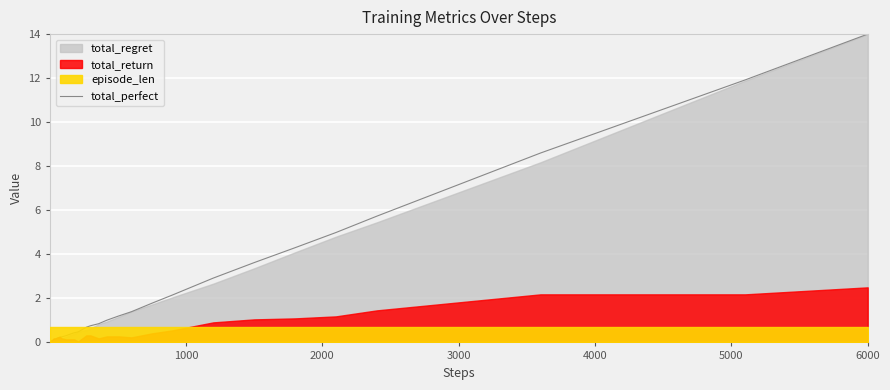

At which label is total_perfect closest to 7?

3000